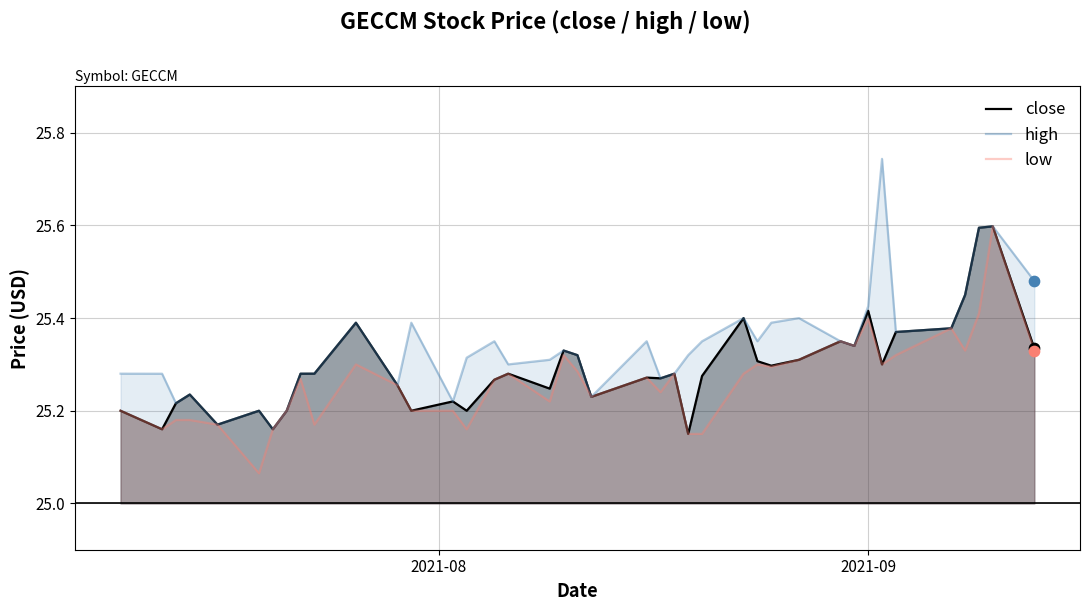

Which series contains the highest Y value?

high